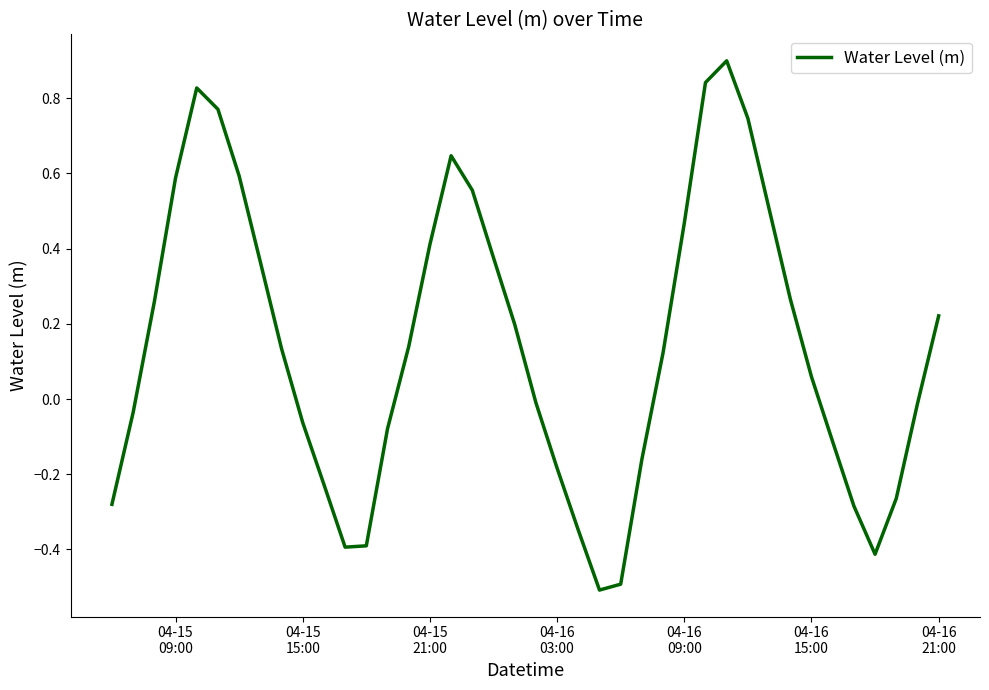

What is the maximum value shown in the chart?

0.9